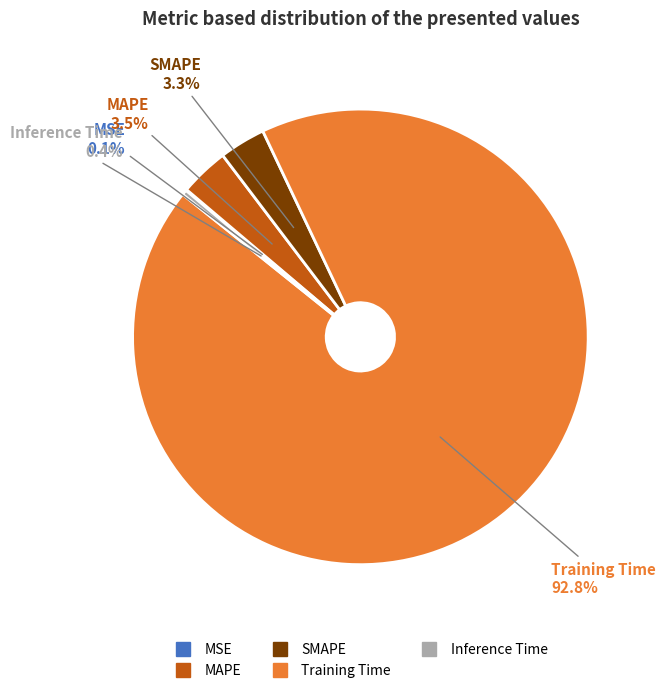

Which category has the biggest portion of the pie?

Training Time